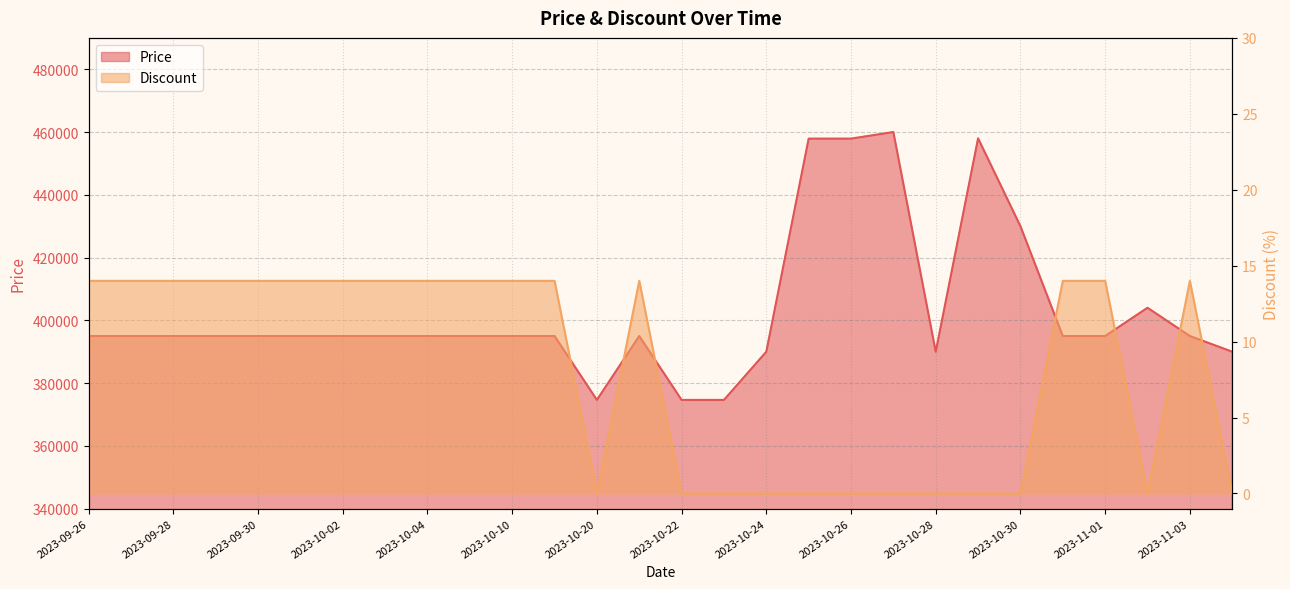

What is the sum of the Discount values at 2023-10-03 and 2023-09-27?

28